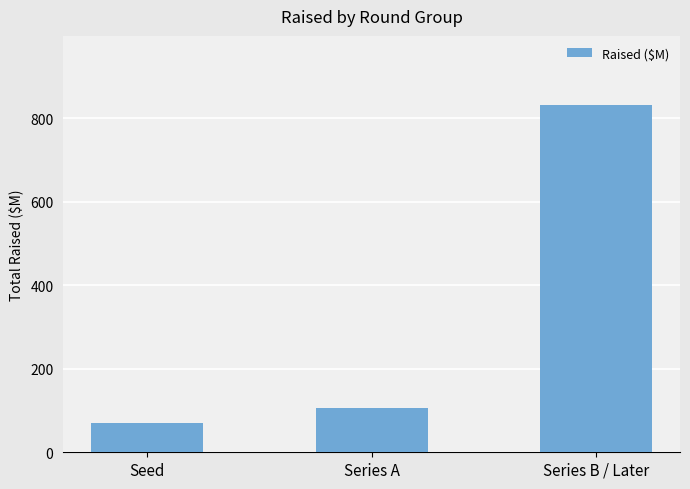

Rank the categories by value from highest to lowest.

Series B / Later, Series A, Seed